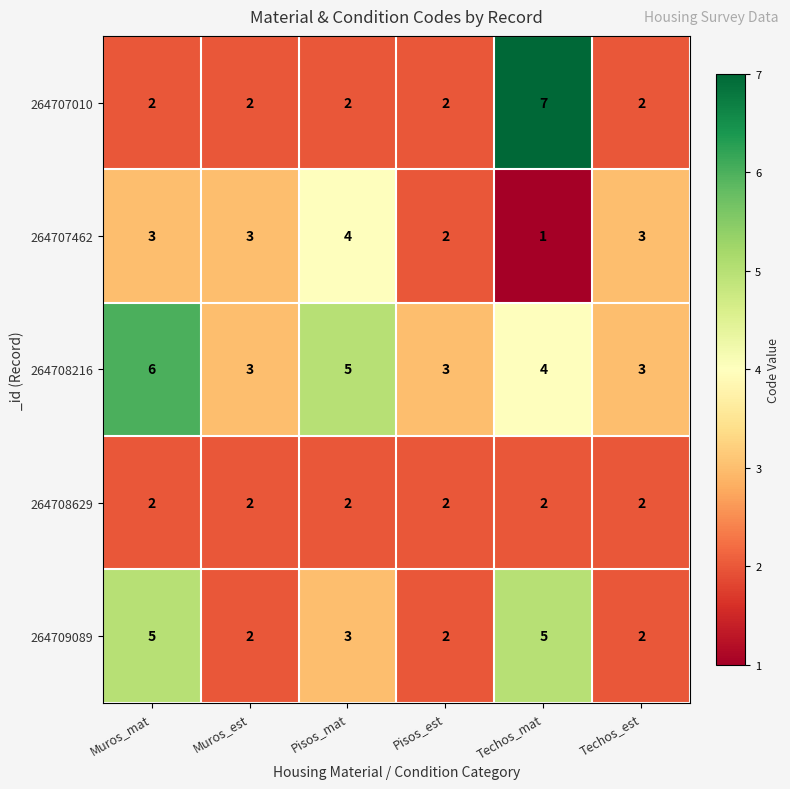

What is the spread (max minus min) of values at Pisos_est?

1